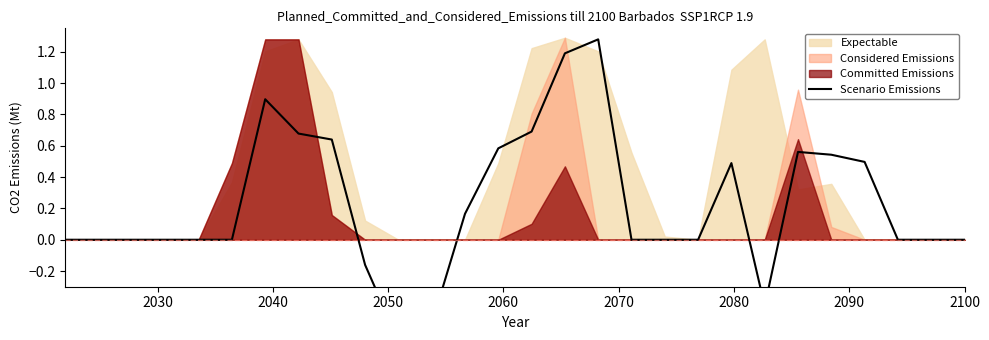

How many points are lower than both their immediate neighbors (excluding endpoints)?

2